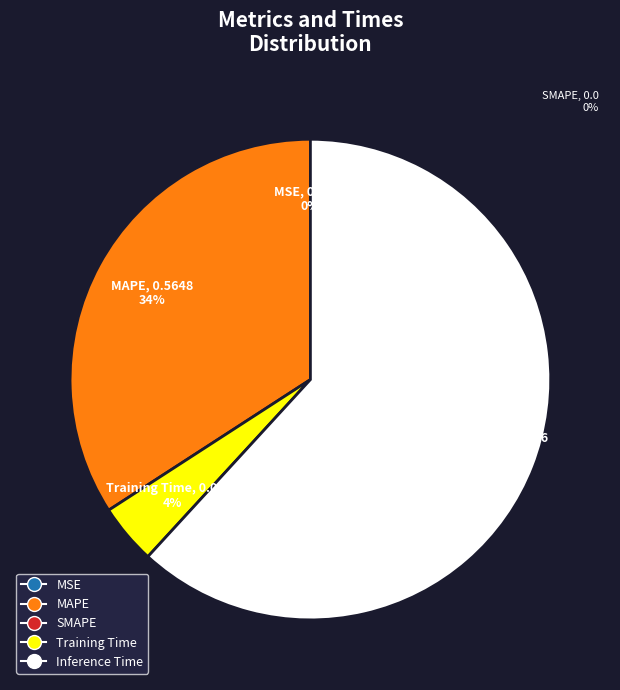

Is there any slice that represents more than half of the pie?

Yes